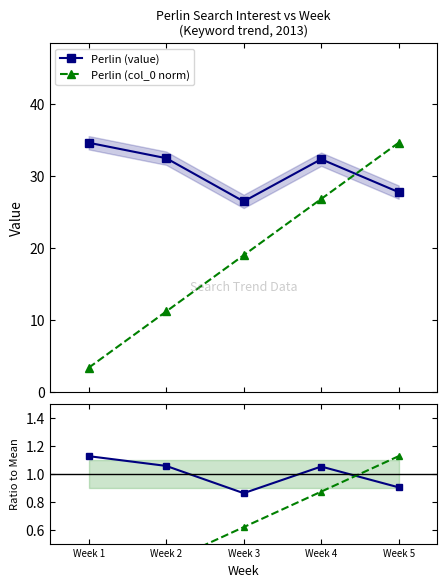

What is the maximum value for Perlin (value)?

34.6